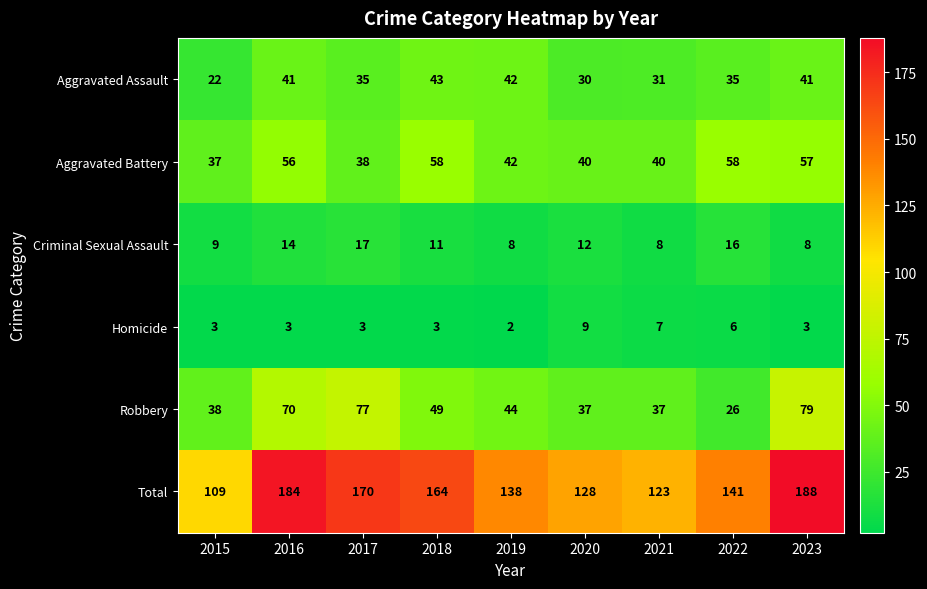

What is the average value of the Robbery series?

51